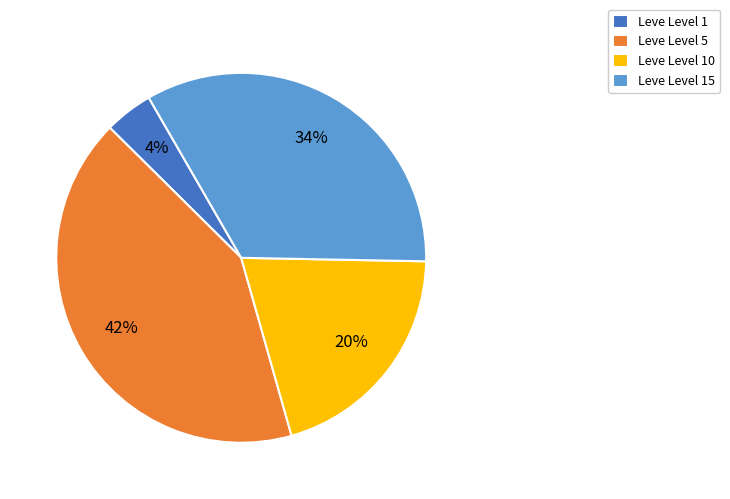

True or false: Leve Level 15 accounts for 41% of the total.

False